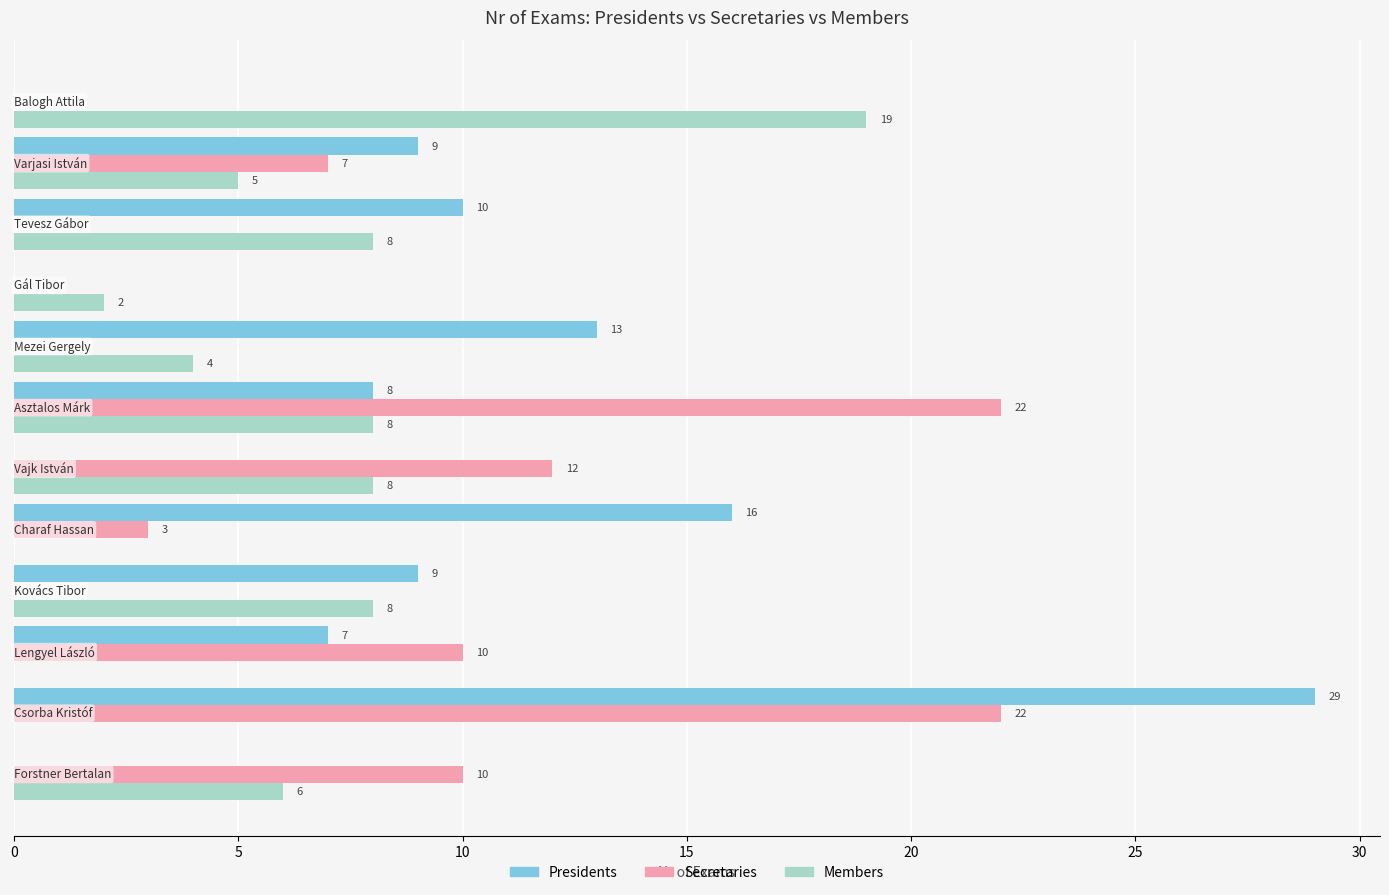

What is the maximum value shown in the chart?

29